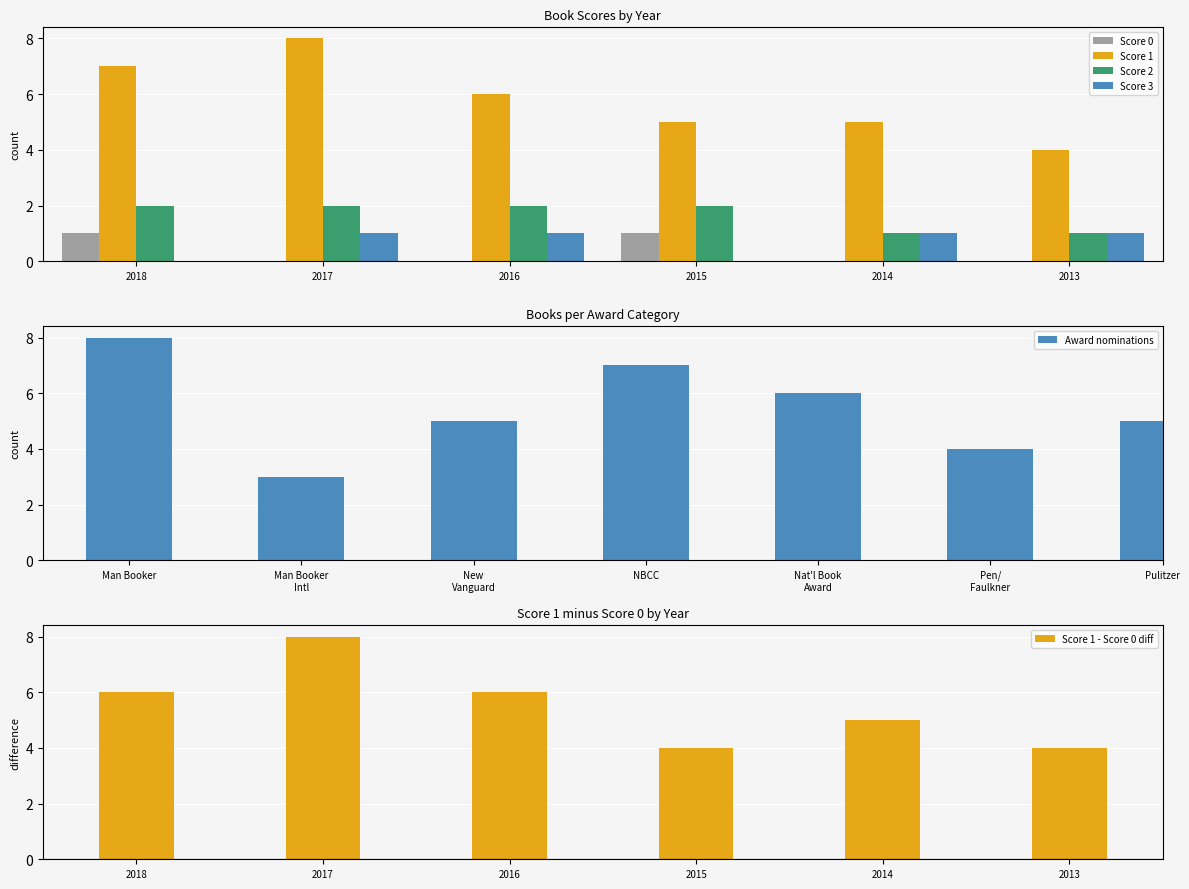

The Score 2 series shows 3 at 2015. True or false?

False